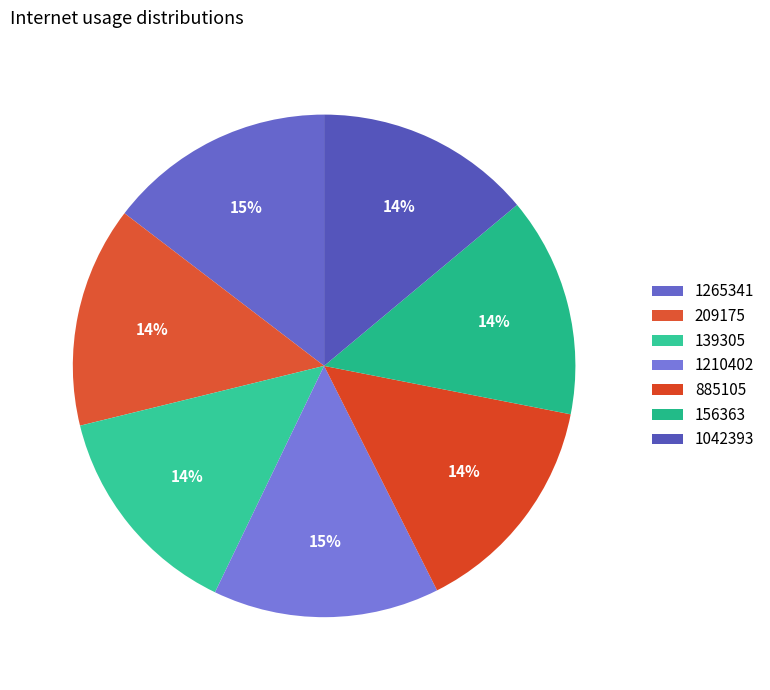

To the nearest percent, what is the average slice percentage?

14%